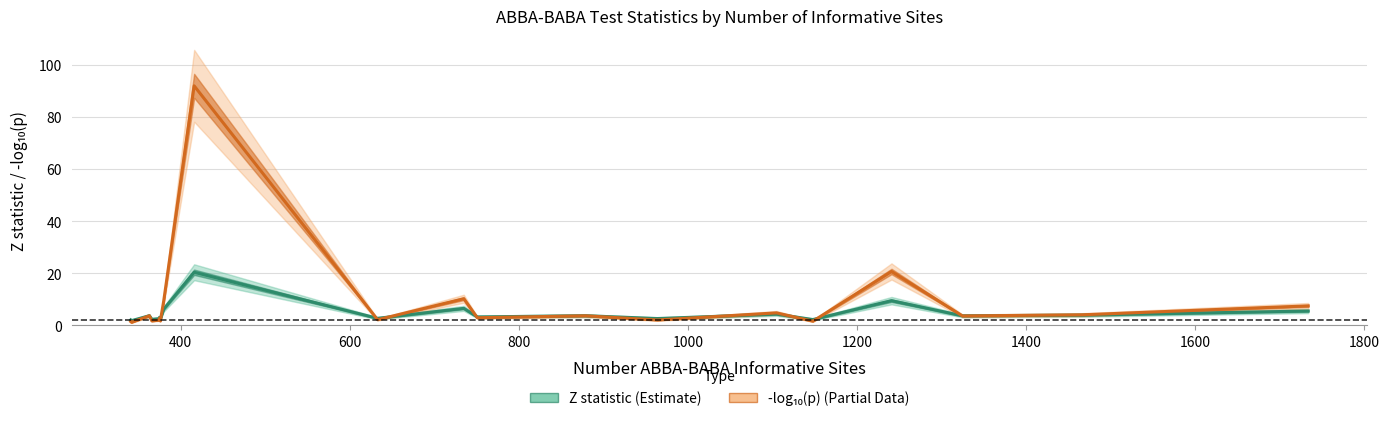

How many data points does each series have?

20